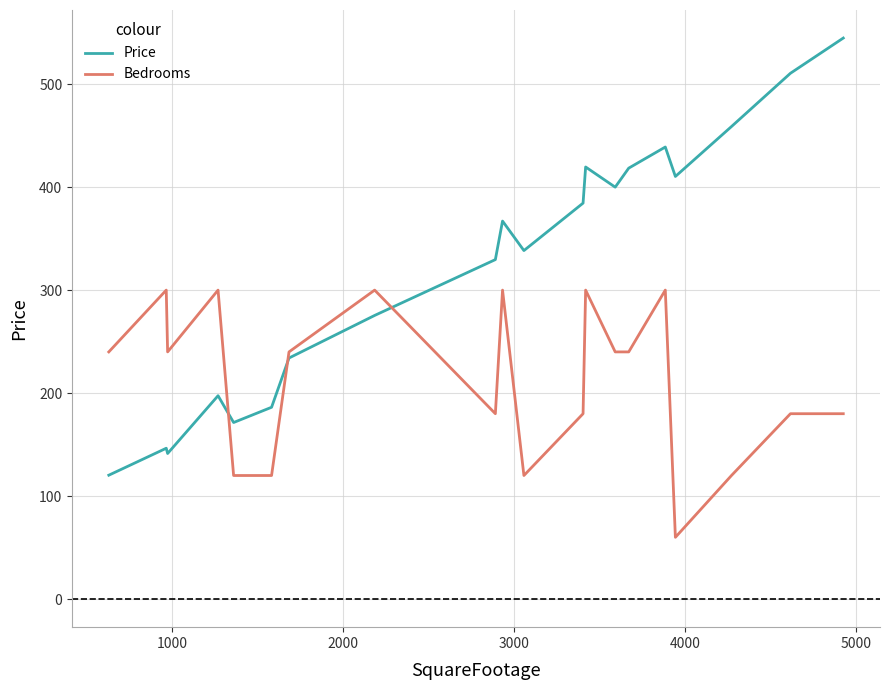

Rank the series by their average value, from lowest to highest.

Bedrooms, Price